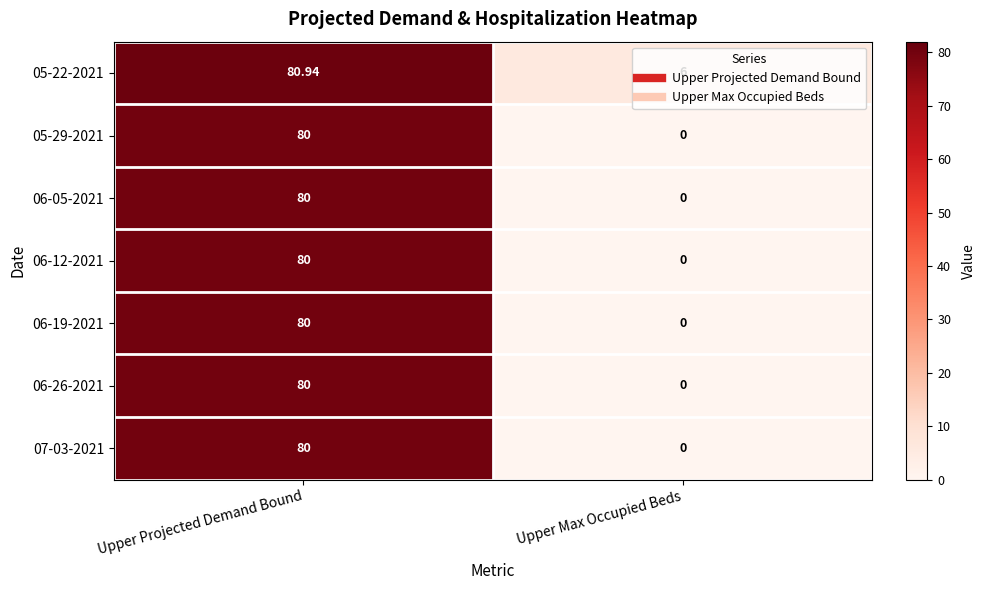

At which label does 07-03-2021 reach its peak?

Upper Projected Demand Bound